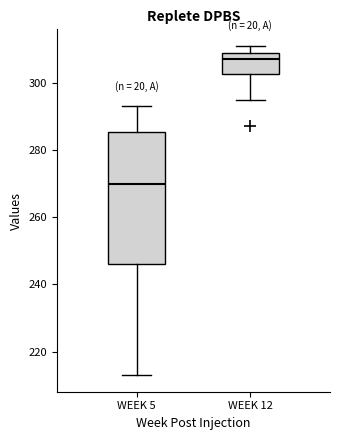

Where does the lower whisker of the box for WEEK 12 end on the y-axis? The values are not printed on the chart, so give them approximately, as read against the axis.

296